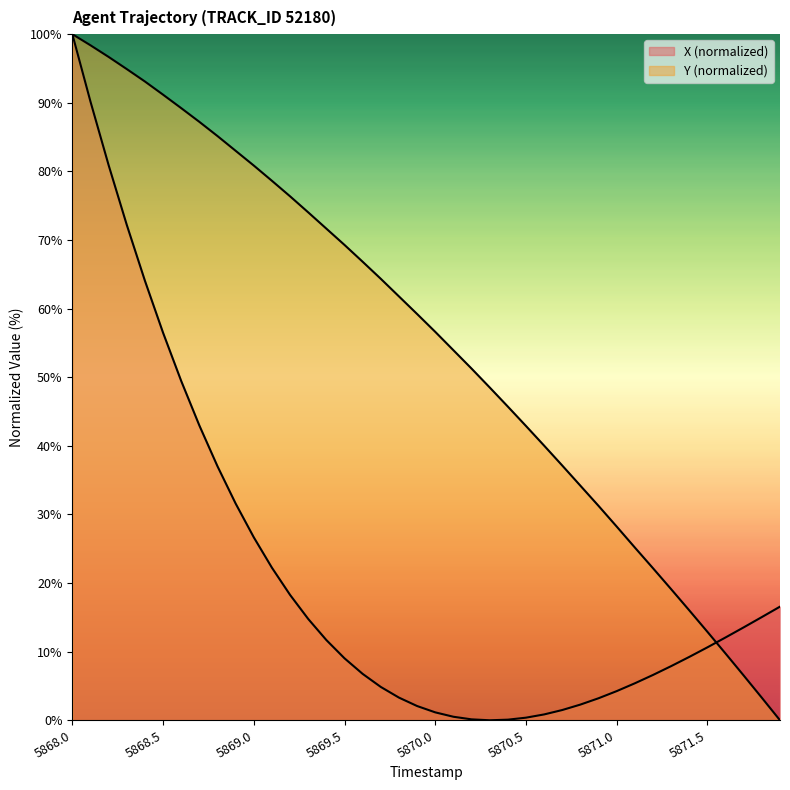

Is the value of X at 5871.8 greater than the value of Y at 5870.0?

No